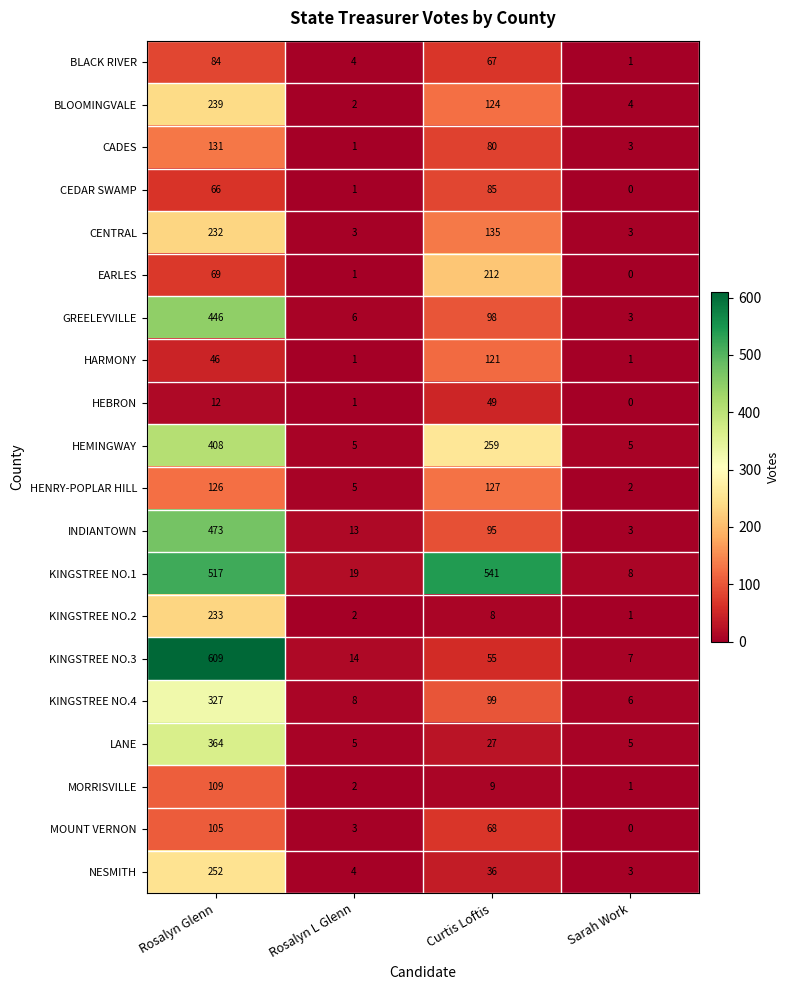

Which series has the widest spread of values?

KINGSTREE NO.3